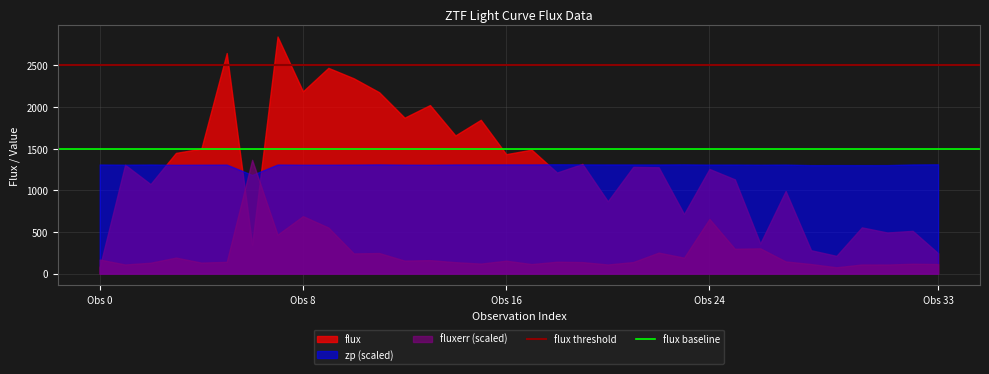

What is the value of the flux baseline point at the 1st from the left?

1500